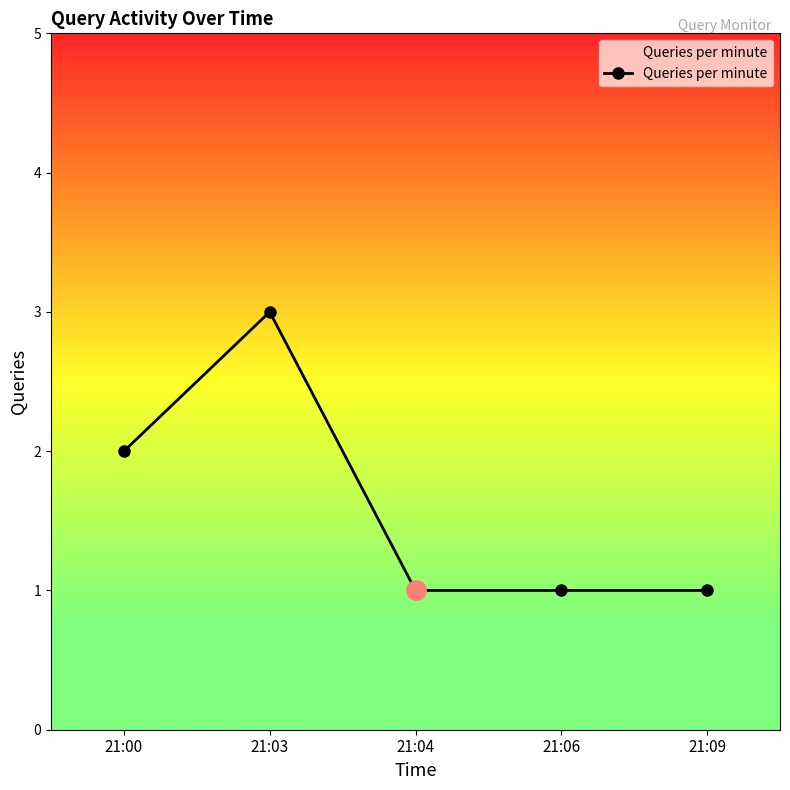

What is the approximate value at 21:00?

2